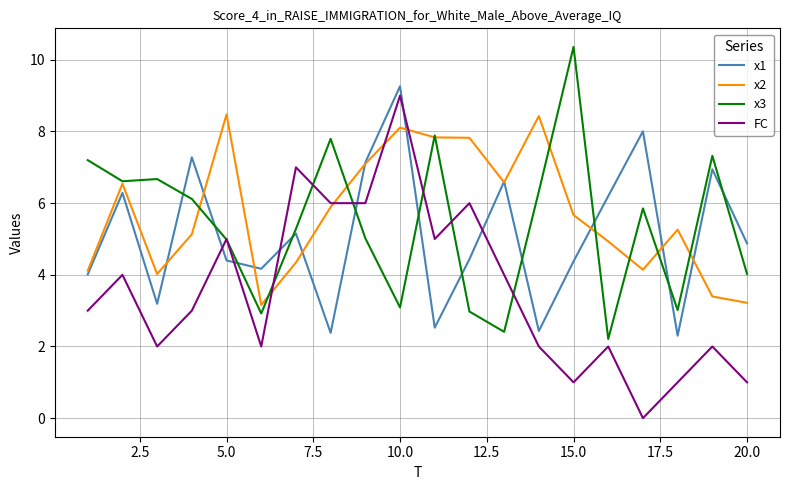

What is the maximum value for FC?

9.0